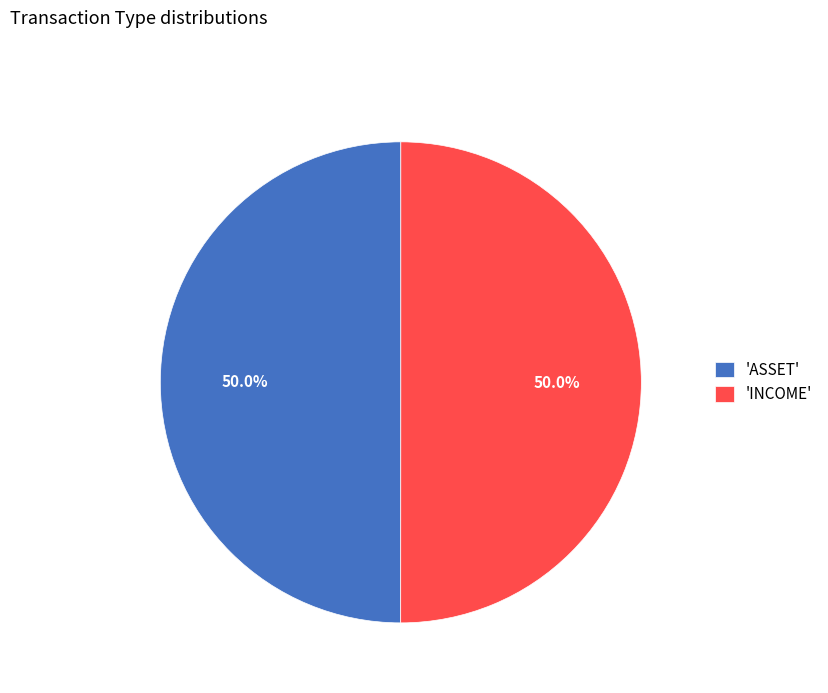

Combined, do 'ASSET' and 'INCOME' account for over 50%?

Yes